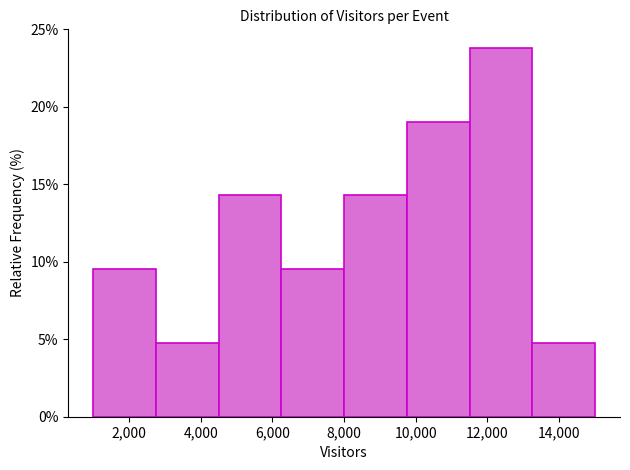

Reading left to right, list every bar in this chart as the range it spans on the x-axis followed by its height. Neither the bar edges nor the heights are printed on the chart, so give them approximately, as read against the axes.

1000 to 2750: 9.5
2750 to 4500: 5.0
4500 to 6250: 14.5
6250 to 8000: 9.5
8000 to 9750: 14.5
9750 to 11500: 19.0
11500 to 13250: 24.0
13250 to 15000: 5.0